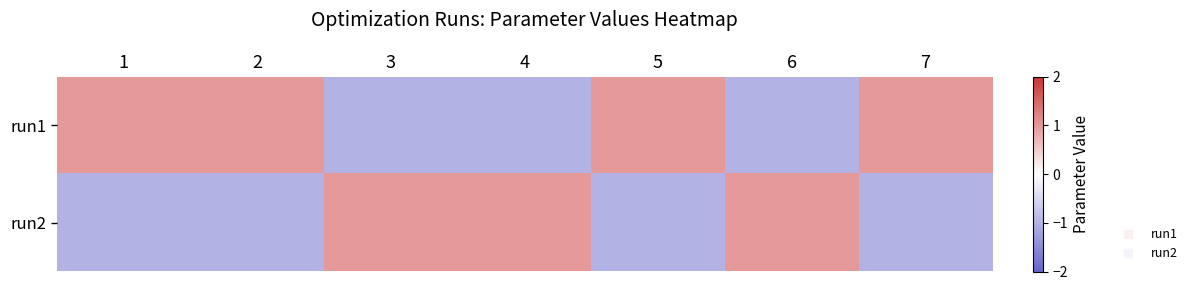

Between 2 and 1, which is larger?

2